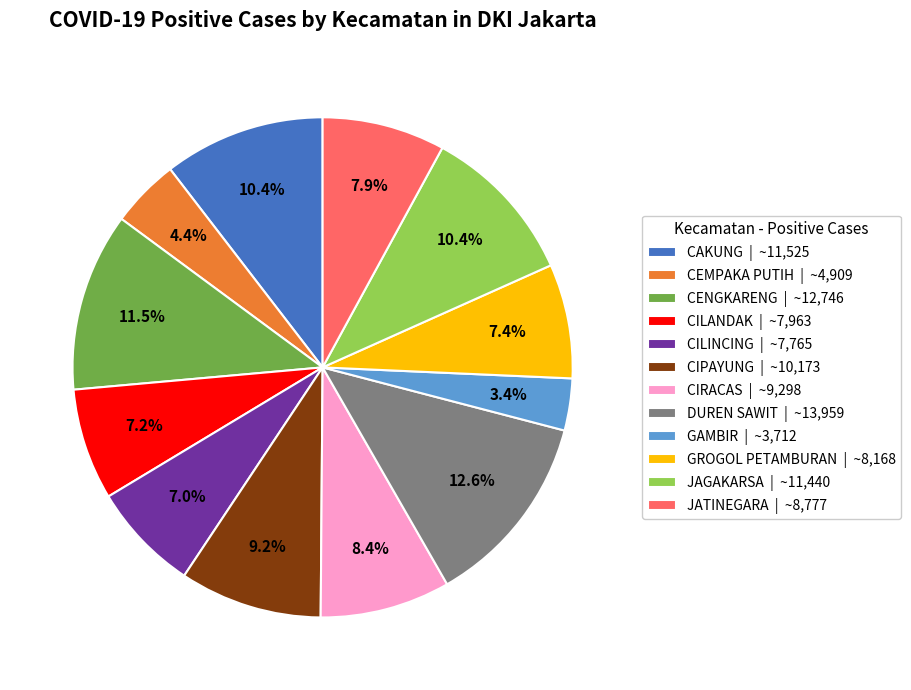

Which slice is the largest?

DUREN SAWIT